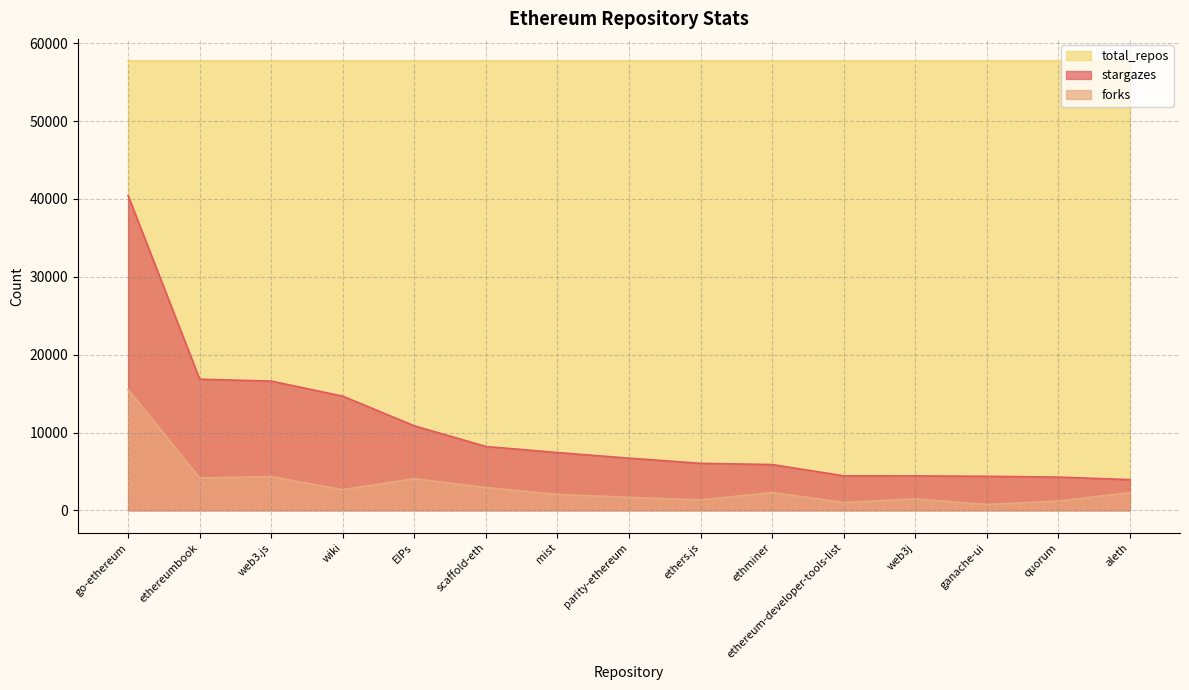

True or false: forks has a value of 1114 at wiki.

False